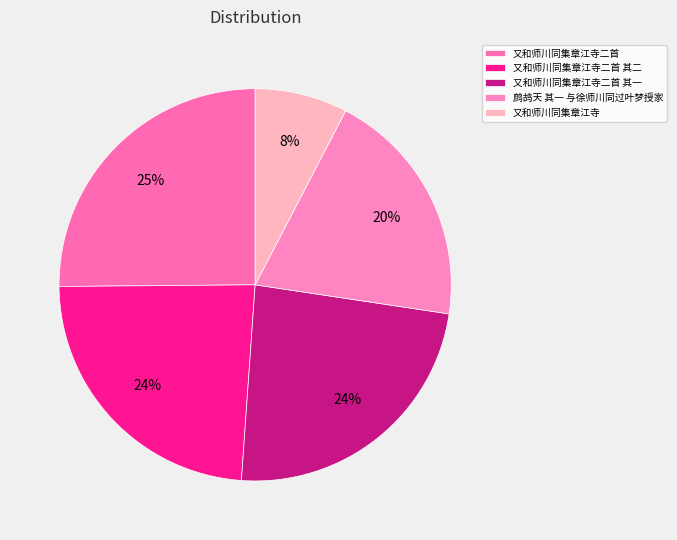

Which category has the smallest portion of the pie?

又和师川同集章江寺